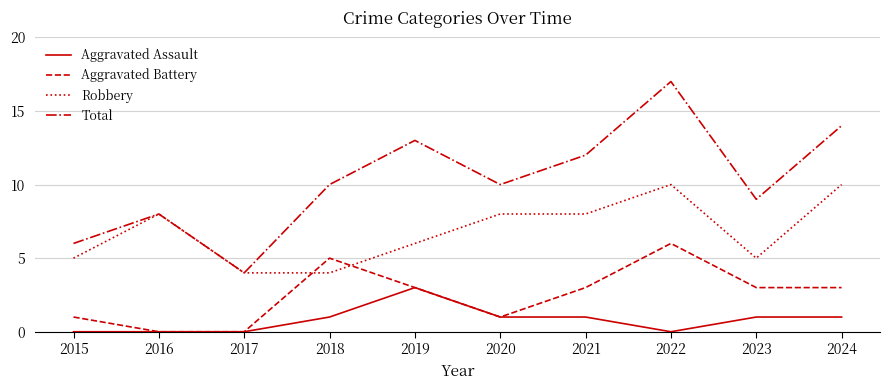

True or false: Aggravated Assault and Robbery intersect in this chart.

False